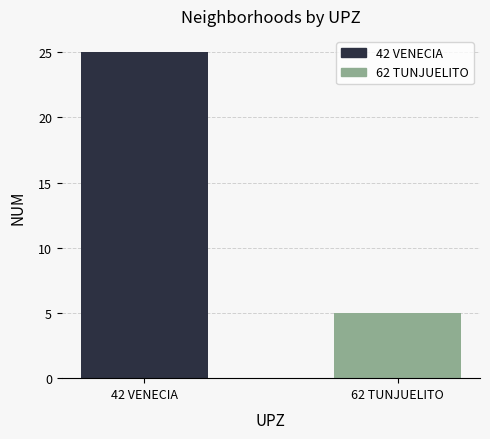

What value does the data have at 62 TUNJUELITO?

5